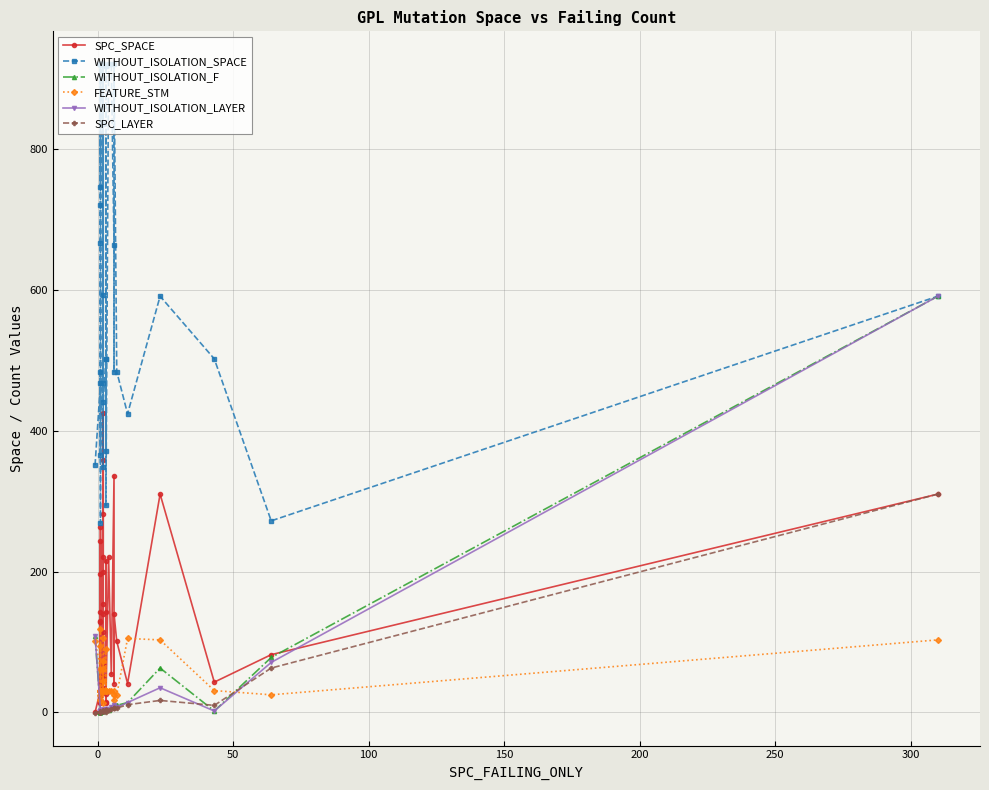

The WITHOUT_ISOLATION_SPACE series shows 707 at 37. True or false?

False